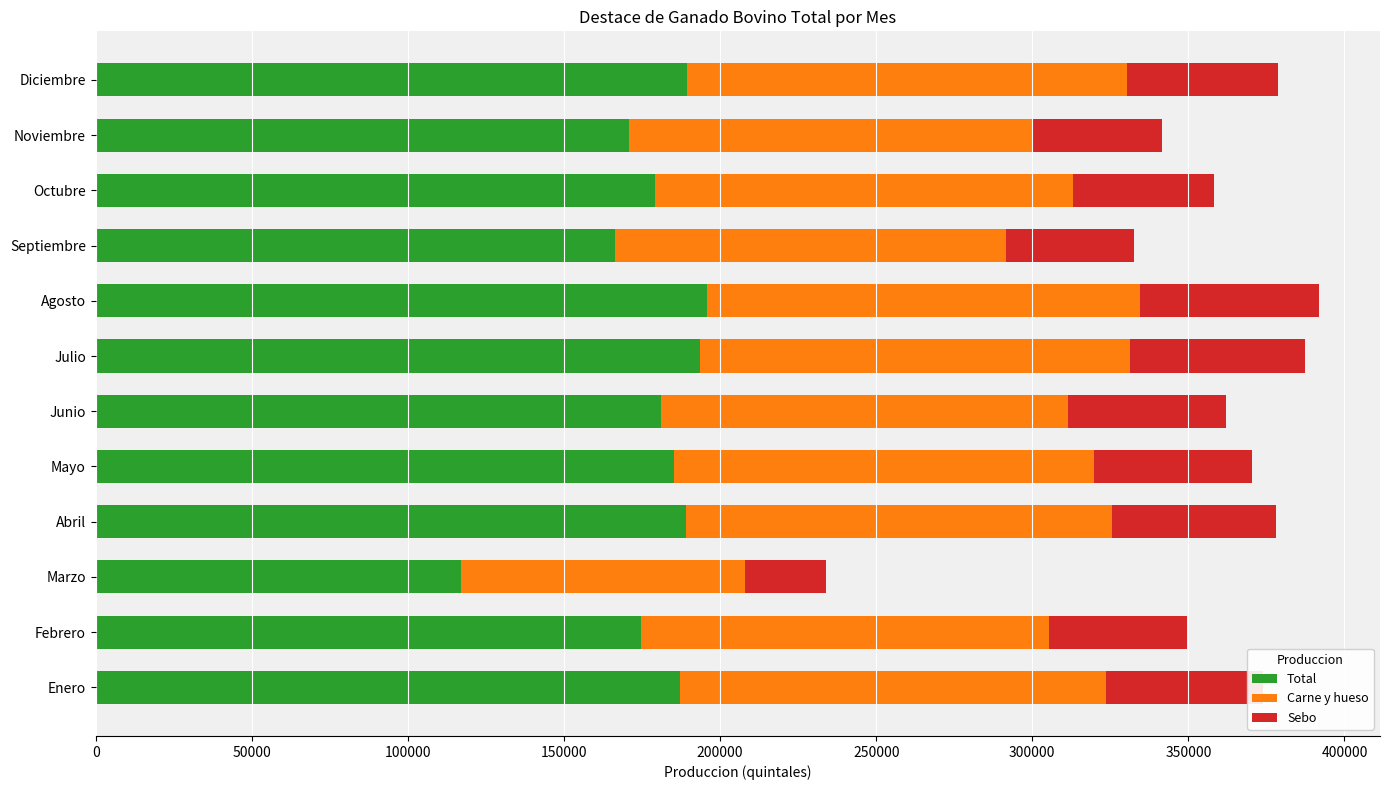

Is it true that Total equals 185130.9 at Mayo?

True